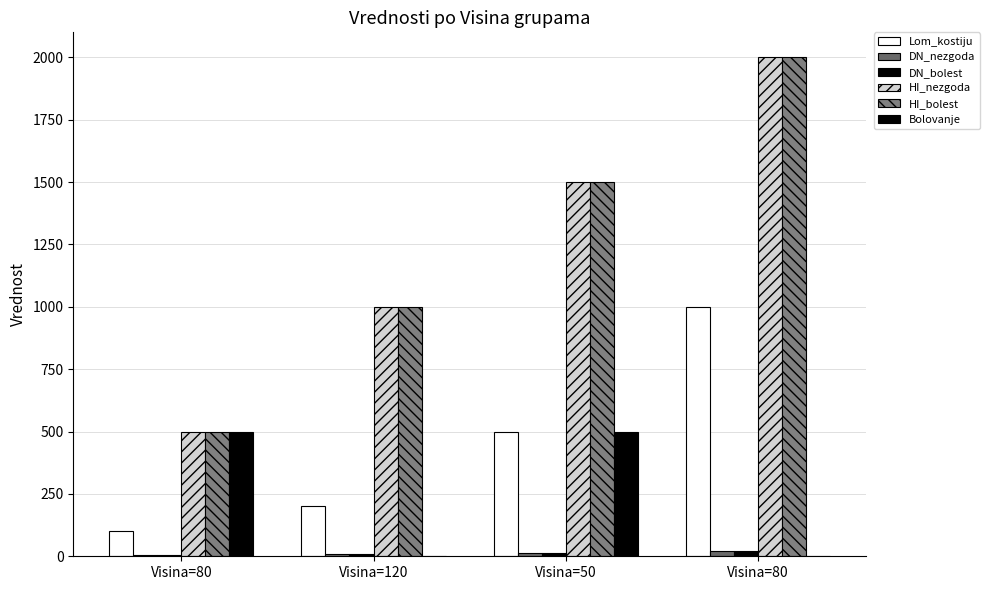

How many groups of bars are there?

4